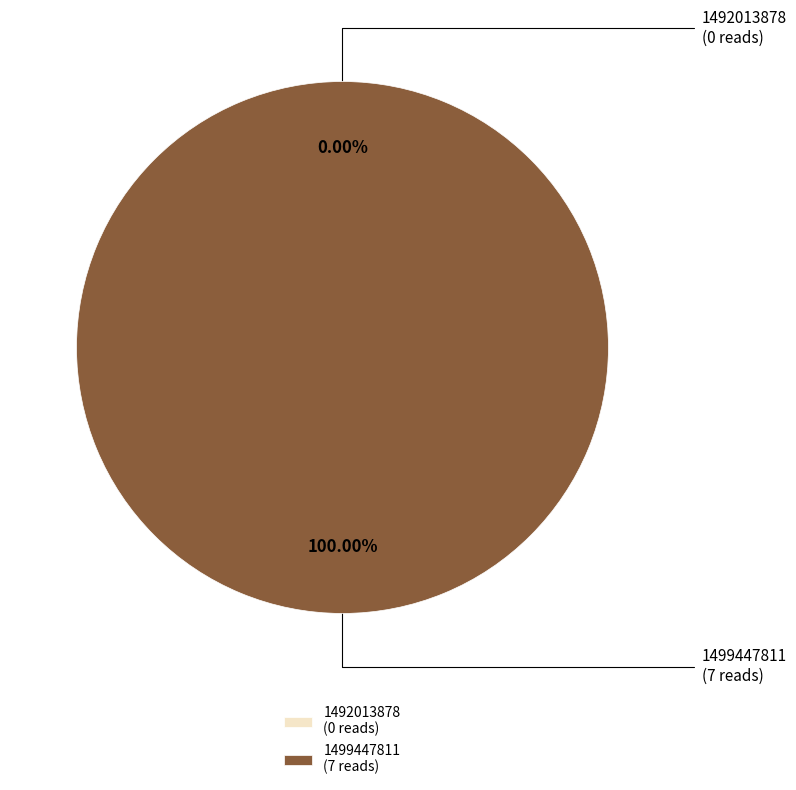

How many segments does this pie chart have?

2